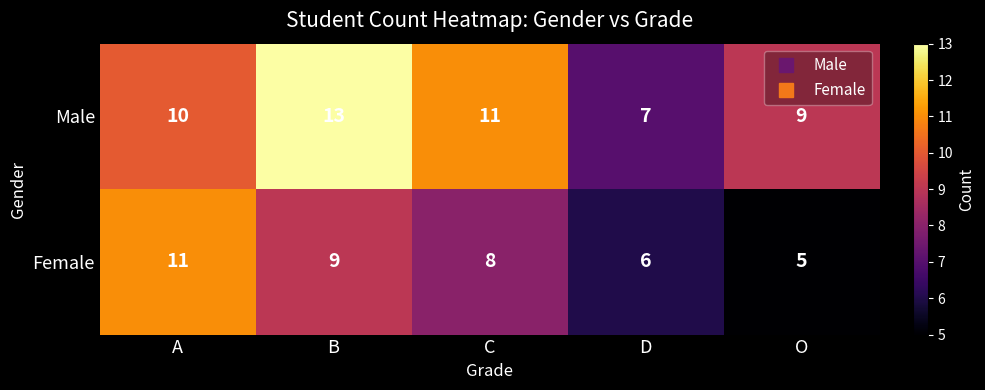

What is the total value across all series at D?

13